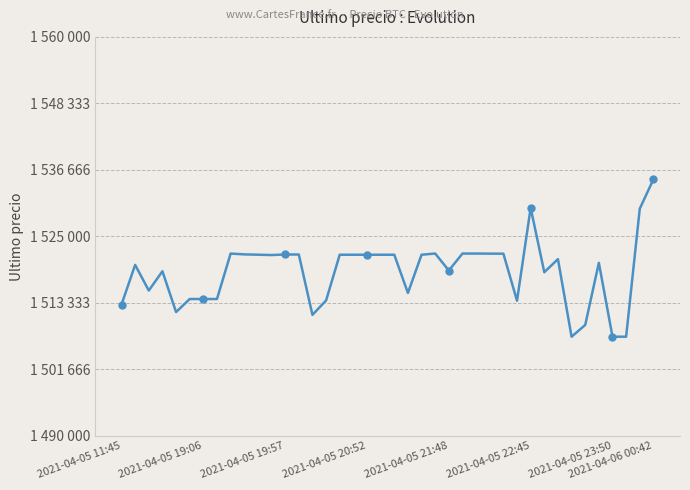

Reading left to right, extract all data points from this chart.

1513030.0	1519985.0	1515487.0	1518870.0	1511710.0	1514000.0	1513997.0	1514000.0	1521974.0	1521832.0	1521776.0	1521717.0	1521812.0	1521809.0	1511215.0	1513750.5	1521771.0	1521768.0	1521768.0	1521768.0	1521771.0	1515063.0	1521771.0	1521982.0	1519000.0	1521979.0	1521979.0	1521961.0	1521958.0	1513702.9	1530000.0	1518701.0	1521000.0	1507383.0	1509442.0	1520354.0	1507388.0	1507384.0	1529848.0	1534999.0